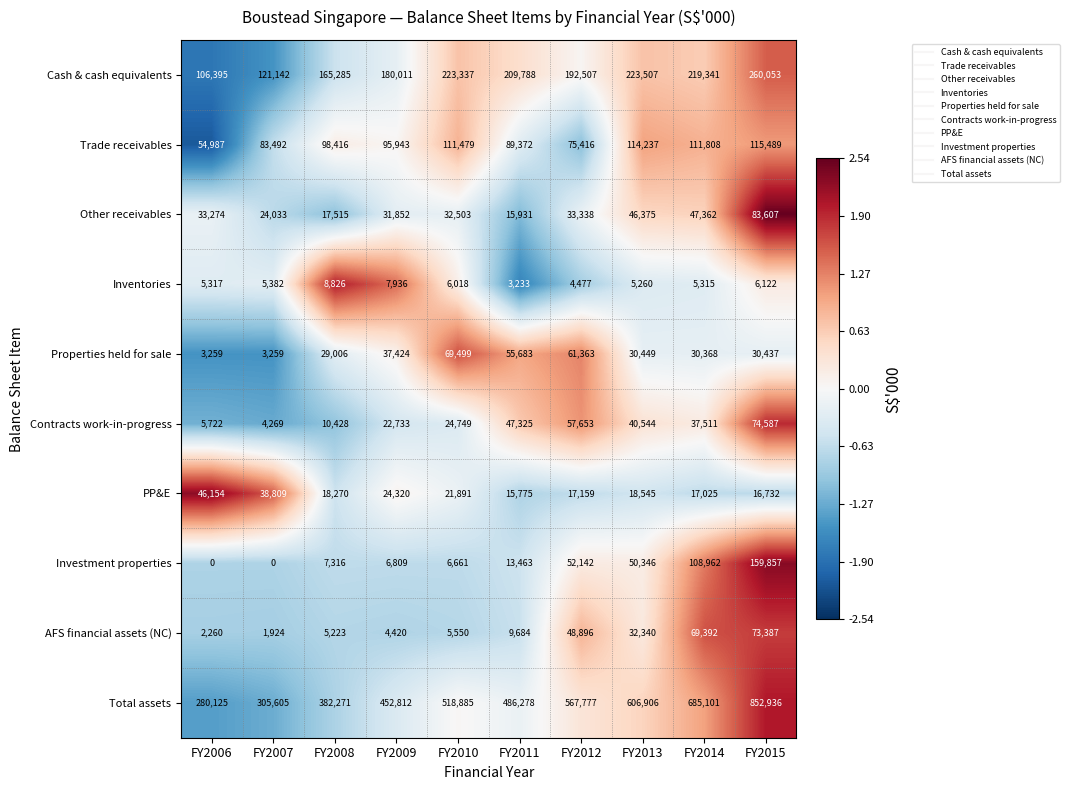

What is the spread (max minus min) of values at FY2015?

846814